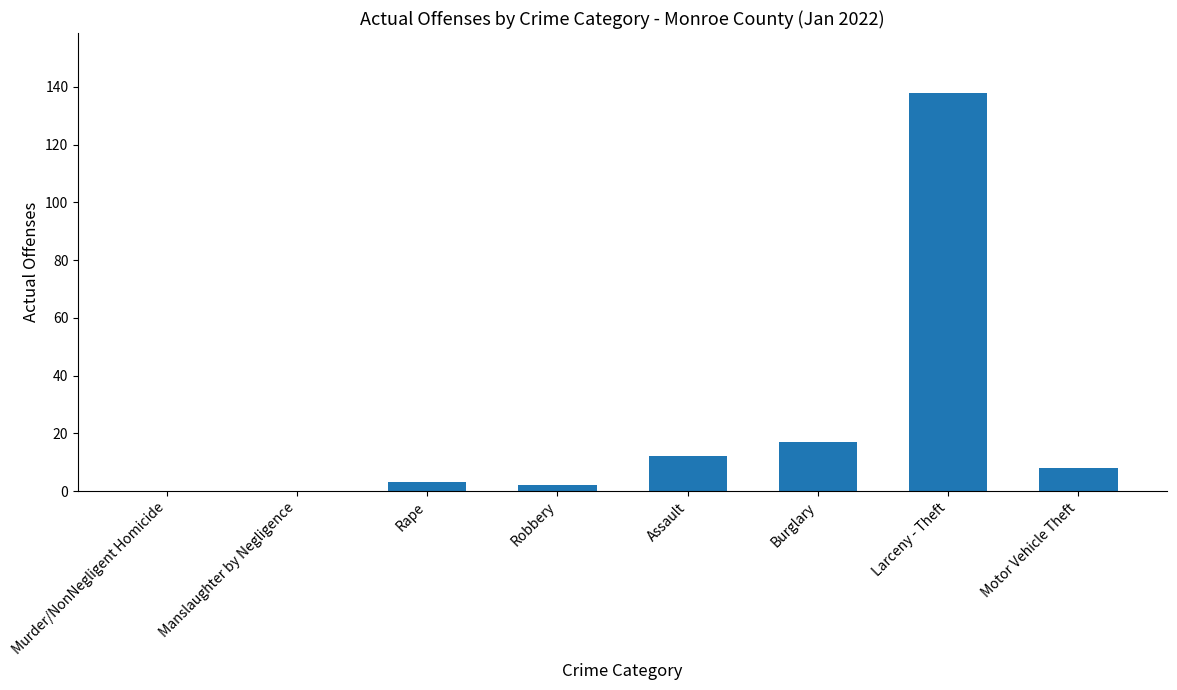

Read the value at Assault, to the nearest 5.

10